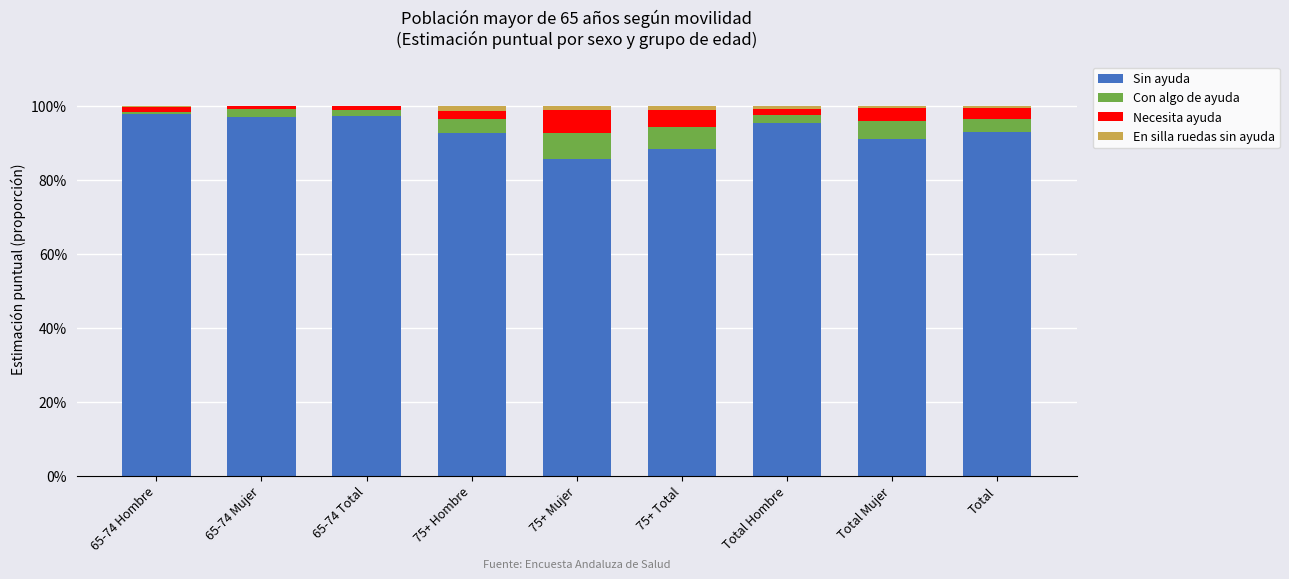

The Necesita ayuda series shows 0.0 at 65-74 Hombre. True or false?

False